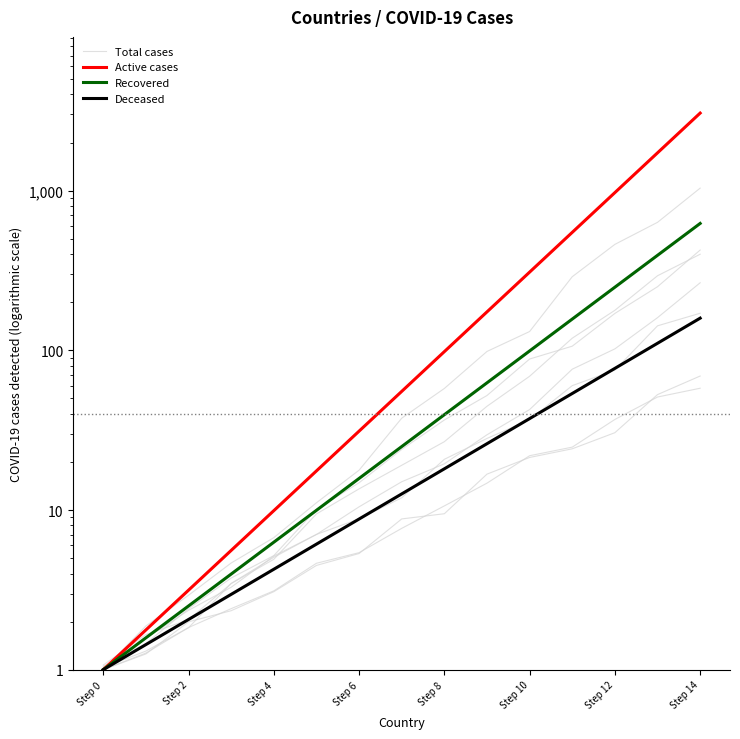

True or false: Active cases has more than 2 interior local peaks.

False